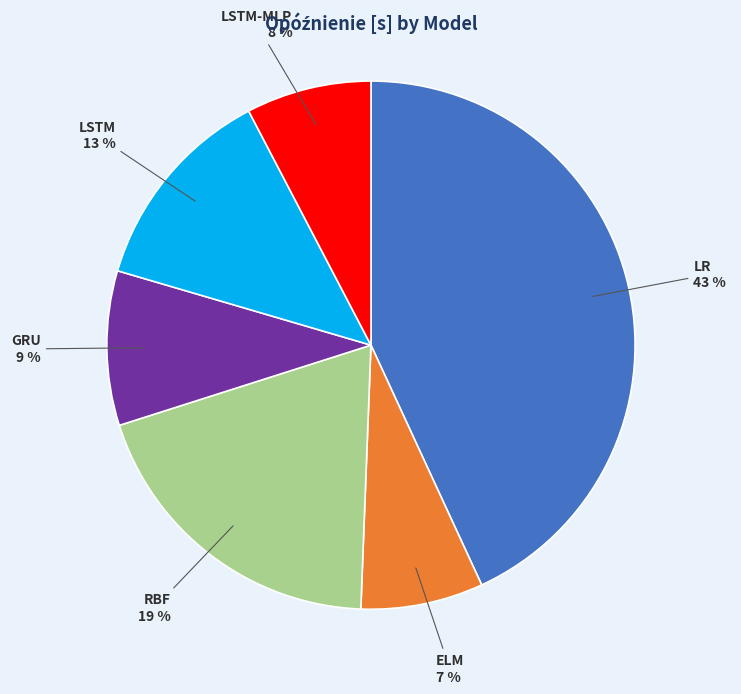

Count the number of slices in the pie.

6